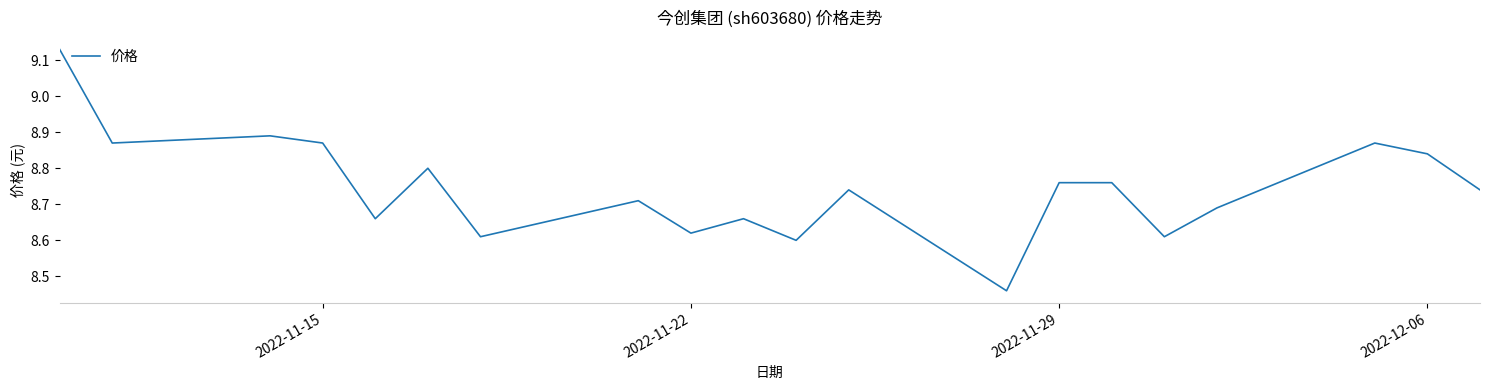

The value at 2022-11-29 is 5.7. True or false?

False